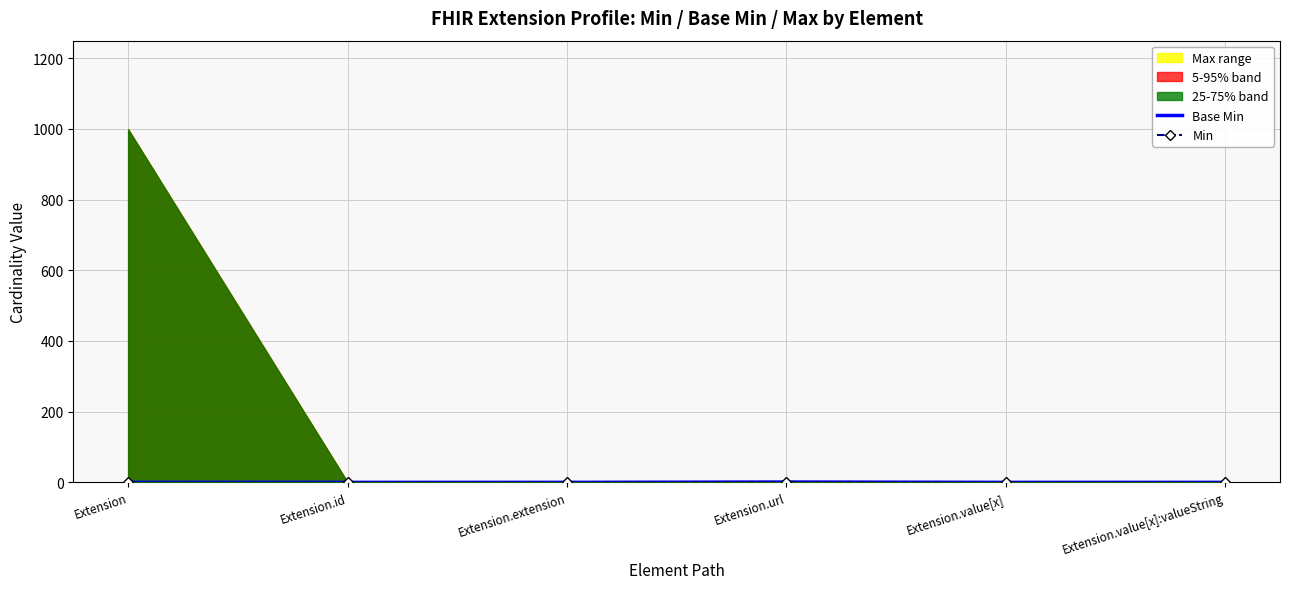

True or false: Min and Base Min intersect in this chart.

False